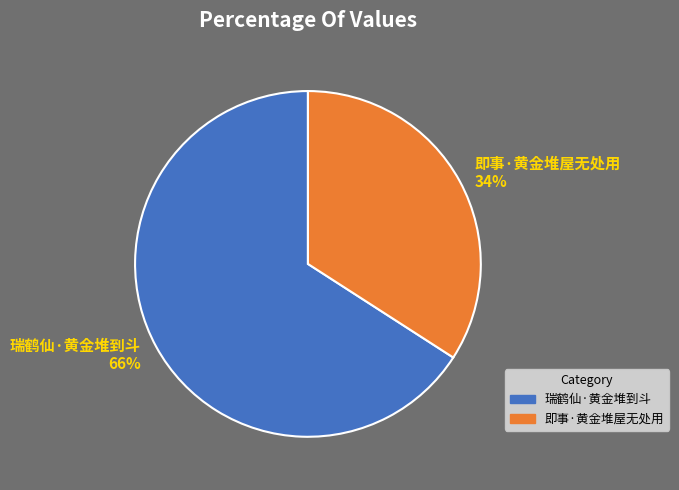

Is there any slice that represents more than half of the pie?

Yes